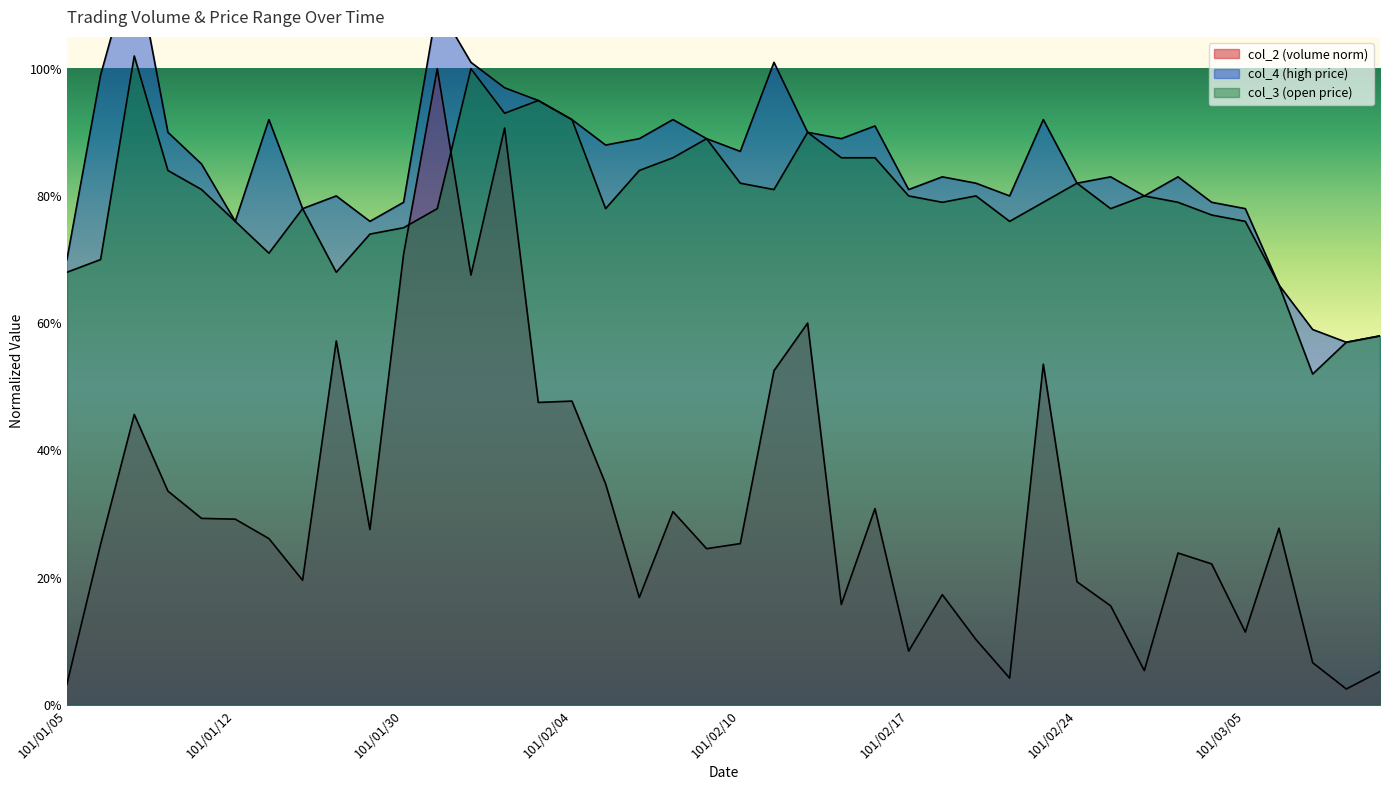

Between which two adjacent categories do col_3 and col_2 first intersect?

101/01/30 and 101/01/31